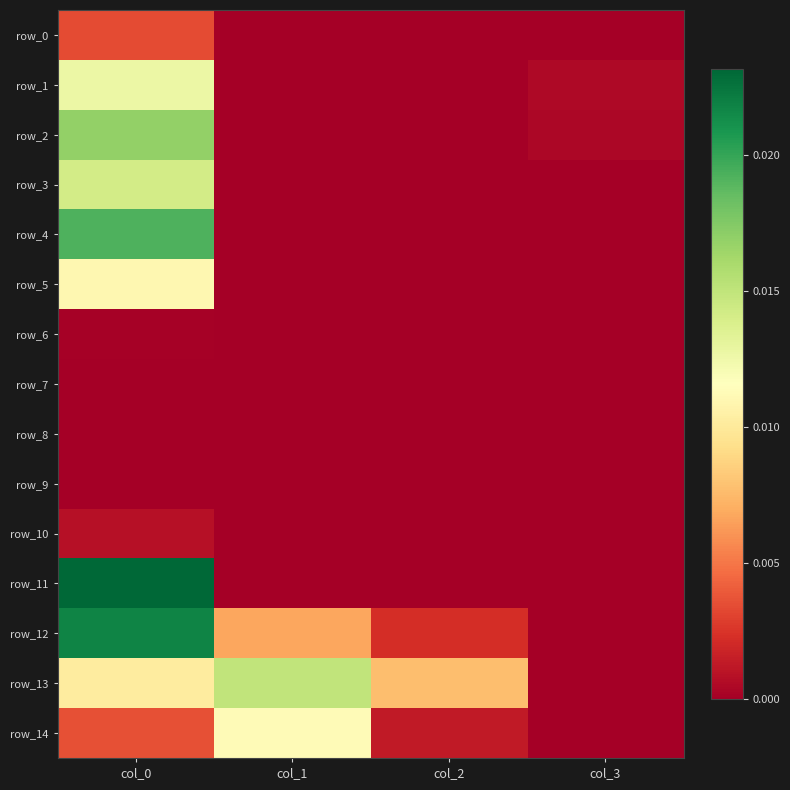

The row_13 series shows 0.0 at col_3. True or false?

True